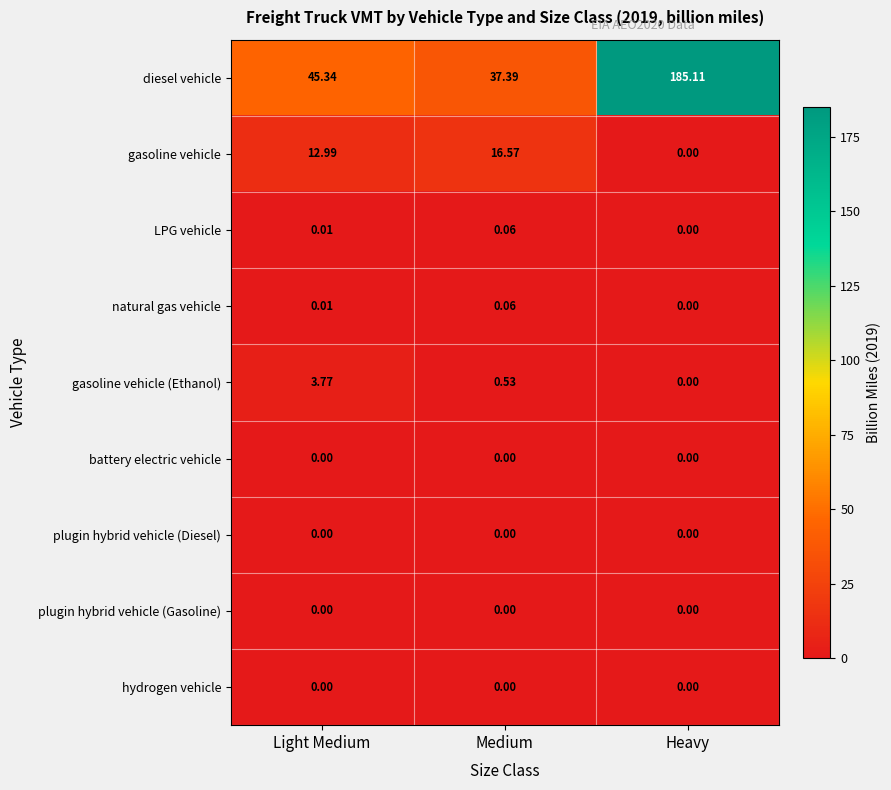

How many data points in natural gas vehicle are above 0?

2